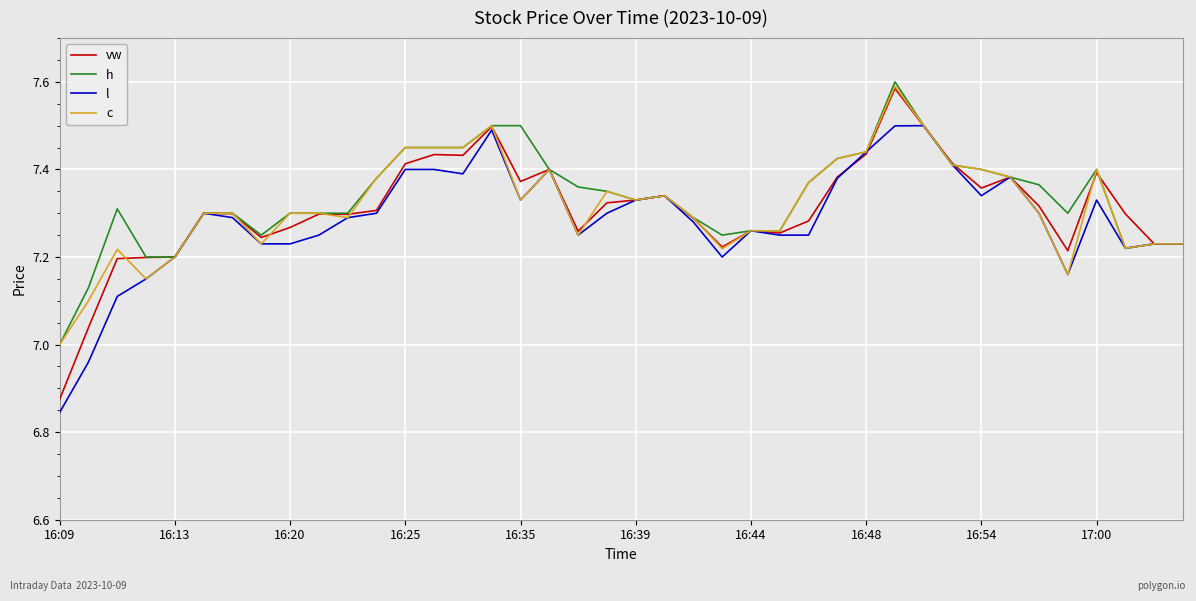

Is this an area chart (filled region under the line)?

No